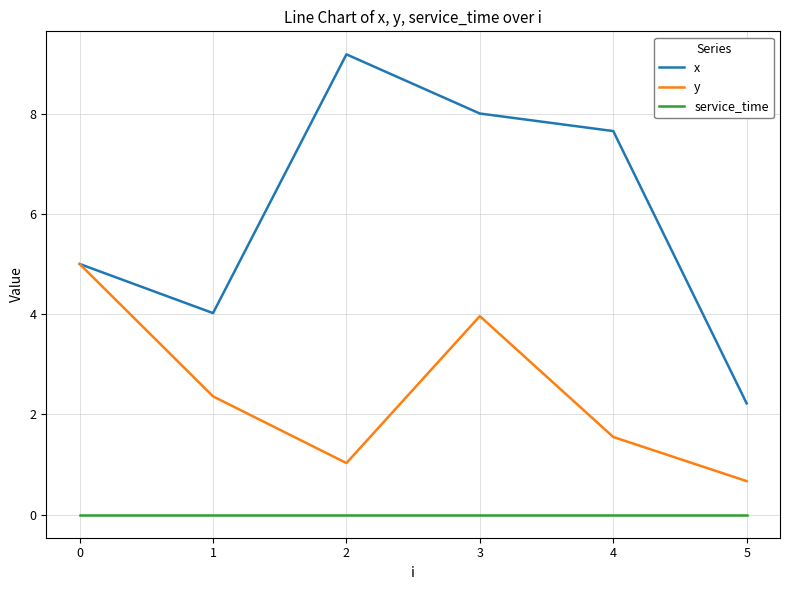

Which series has the largest total across all categories?

x